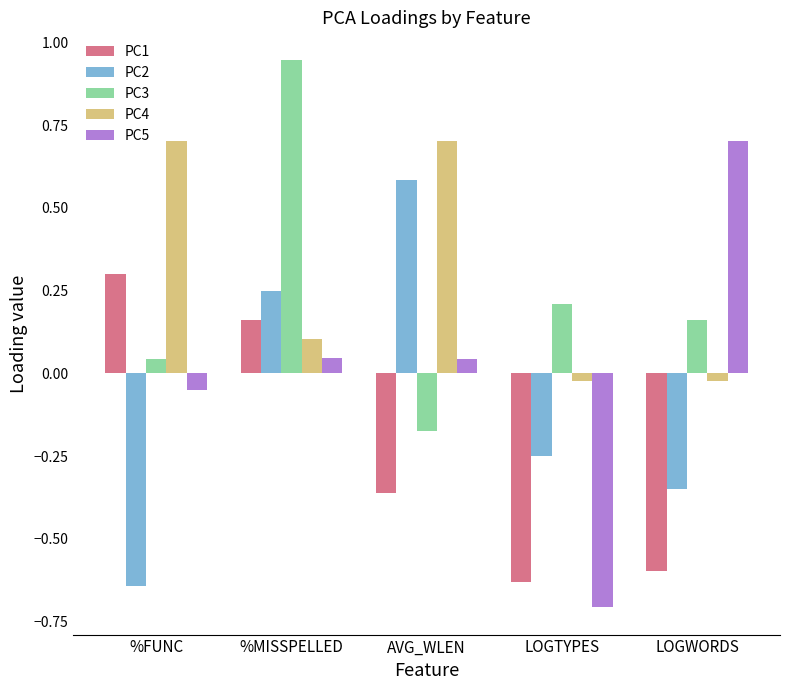

Which series has the largest range (max minus min)?

PC5